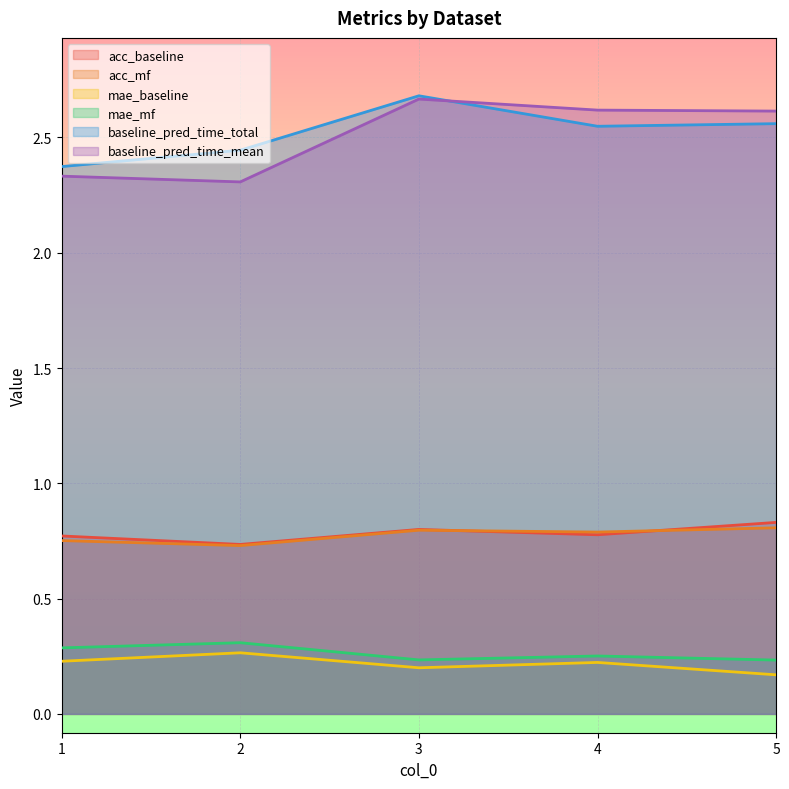

Which series has the largest total across all categories?

baseline_pred_time_total